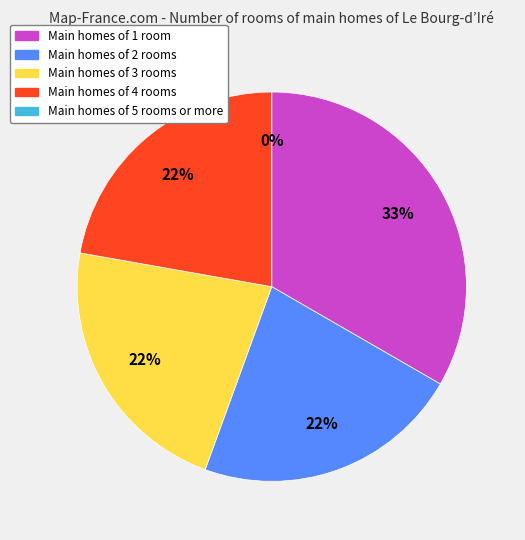

Which slice is the largest?

1